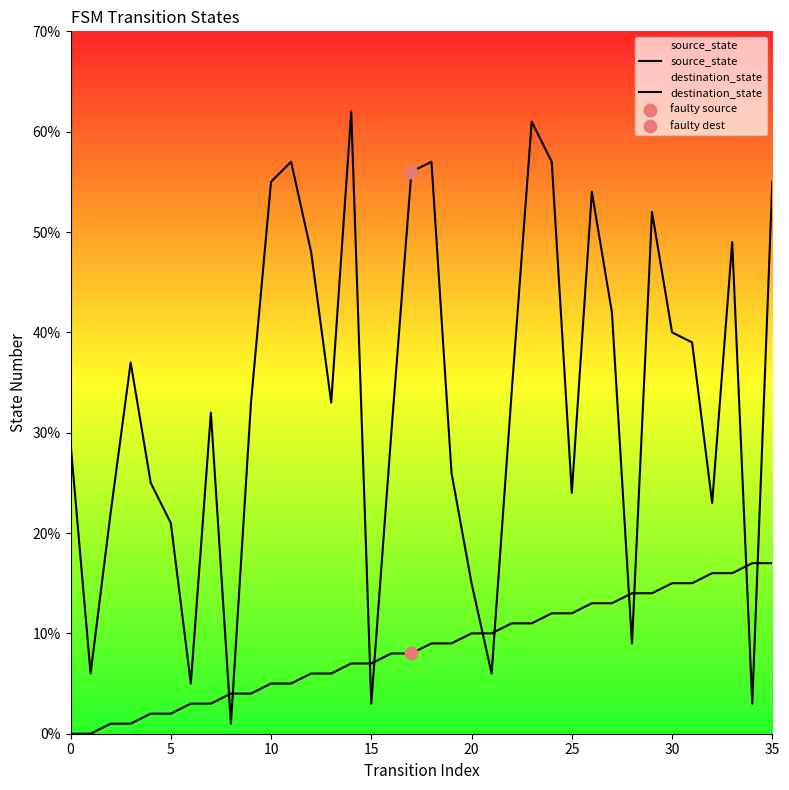

Is the value of destination_state at 31 greater than the value of source_state at 10?

Yes